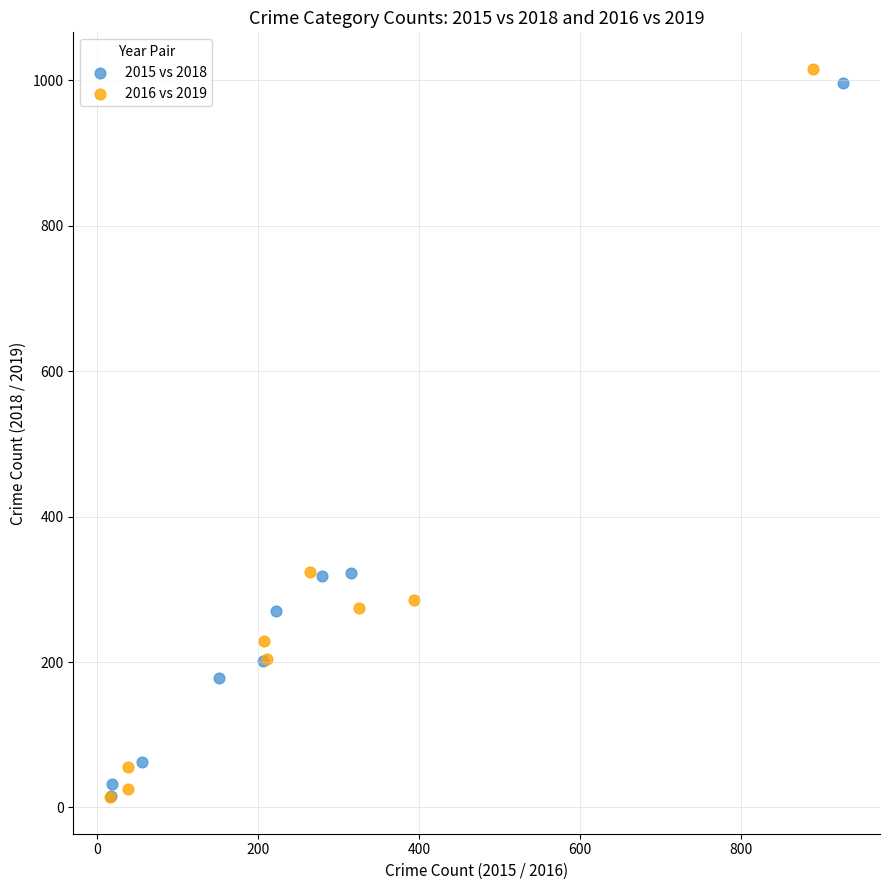

Which series has the widest spread of Y values?

2016 vs 2019